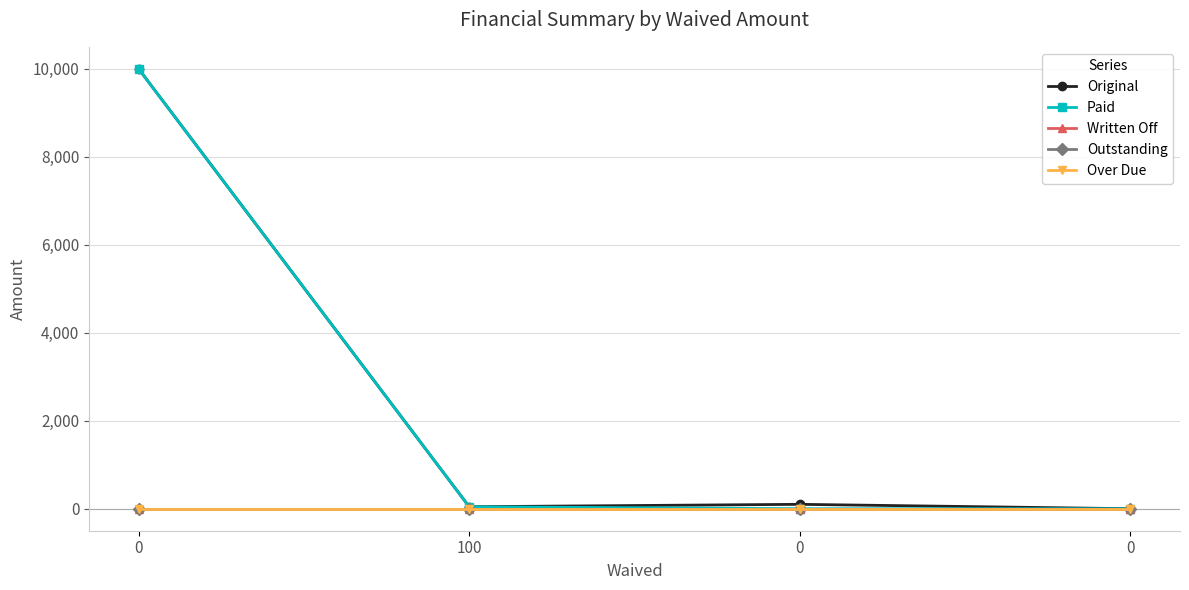

What is the greatest value displayed?

10000.0